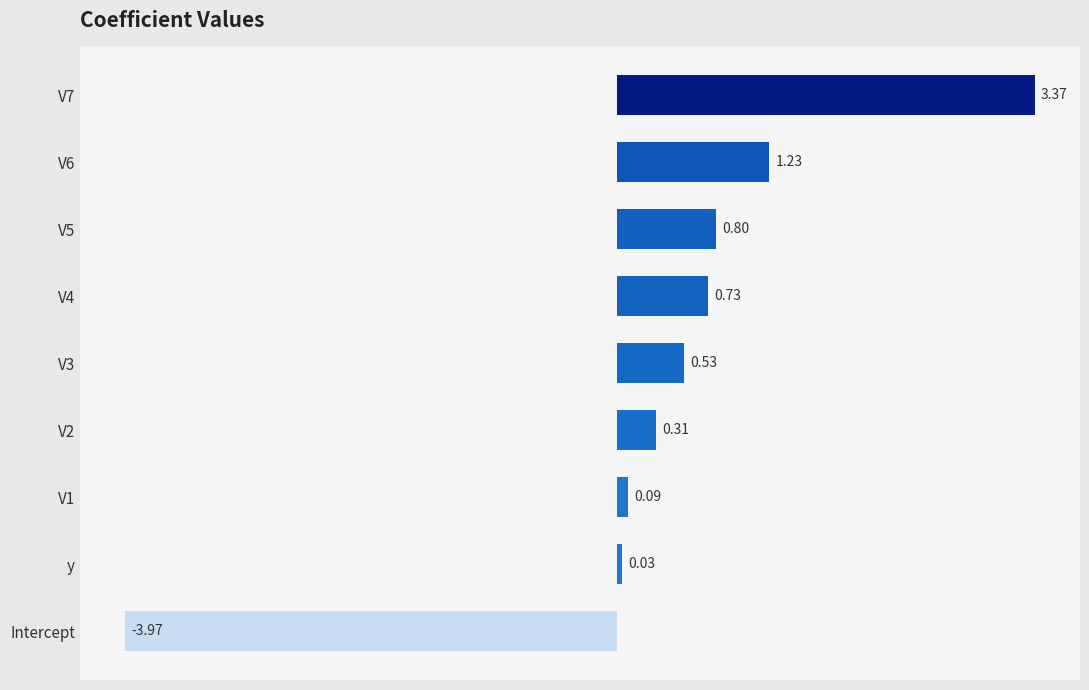

Does the chart contain stacked bars?

No